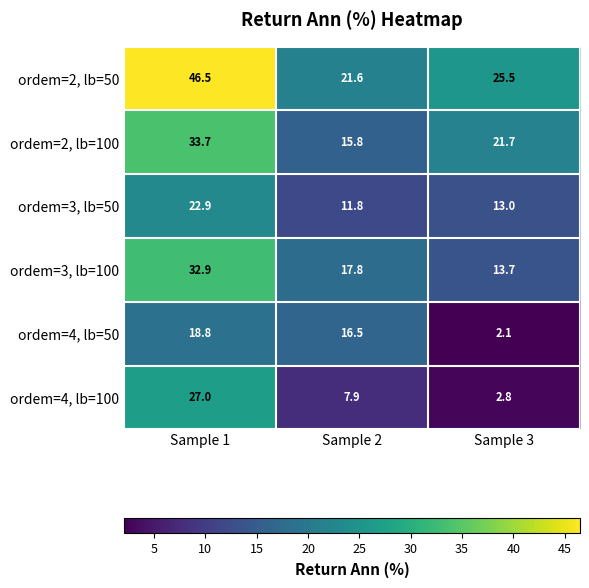

The value of ordem=4, lb=100 at Sample 3 is 2.8. True or false?

True